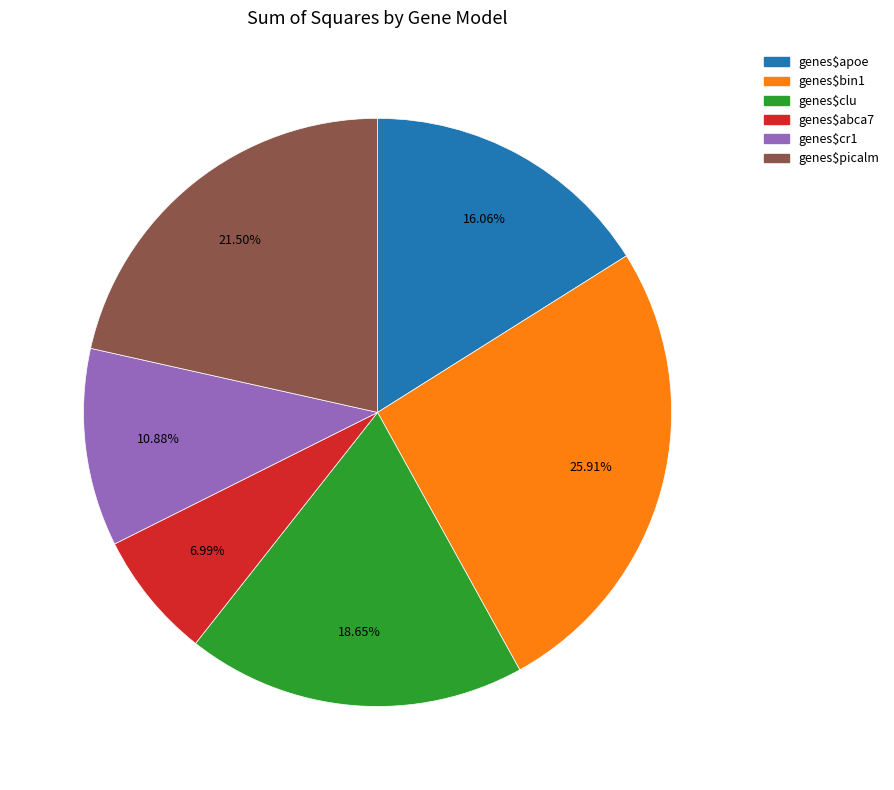

What percentage do genes$cr1 and genes$apoe together represent?

26.9%